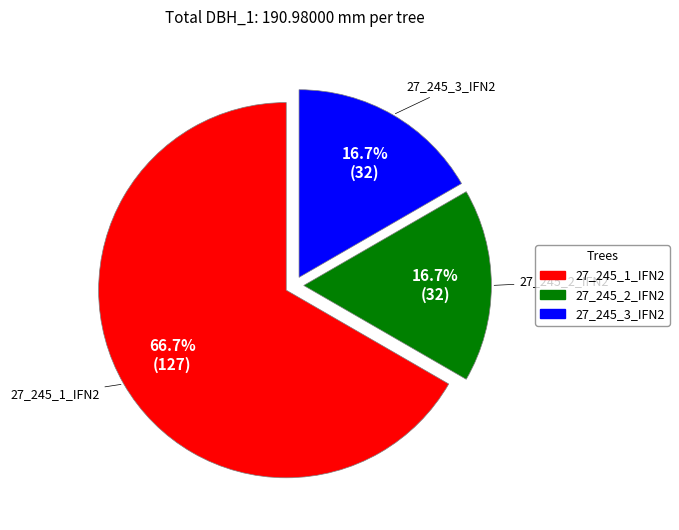

Which slice is the largest?

27_245_1_IFN2